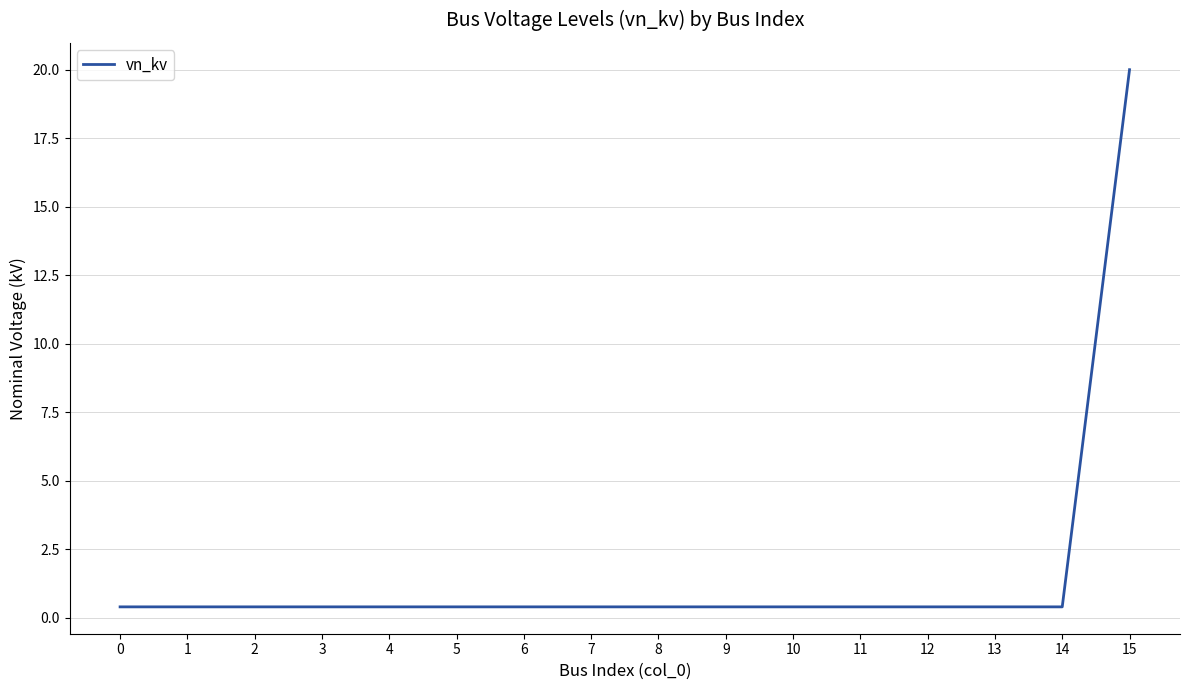

What is the sum of all values?

26.0